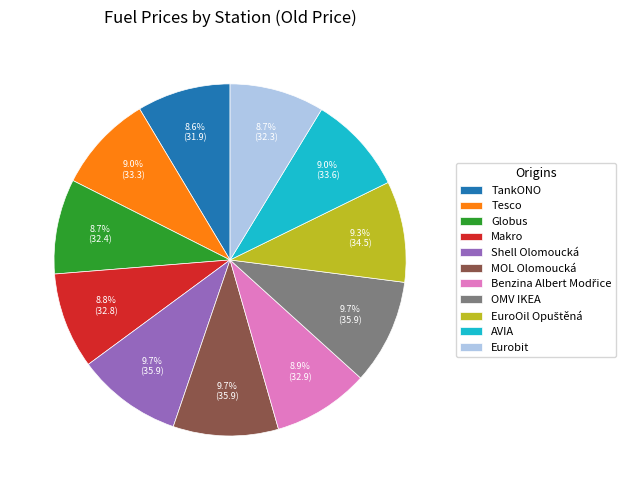

Does any single category account for the majority?

No